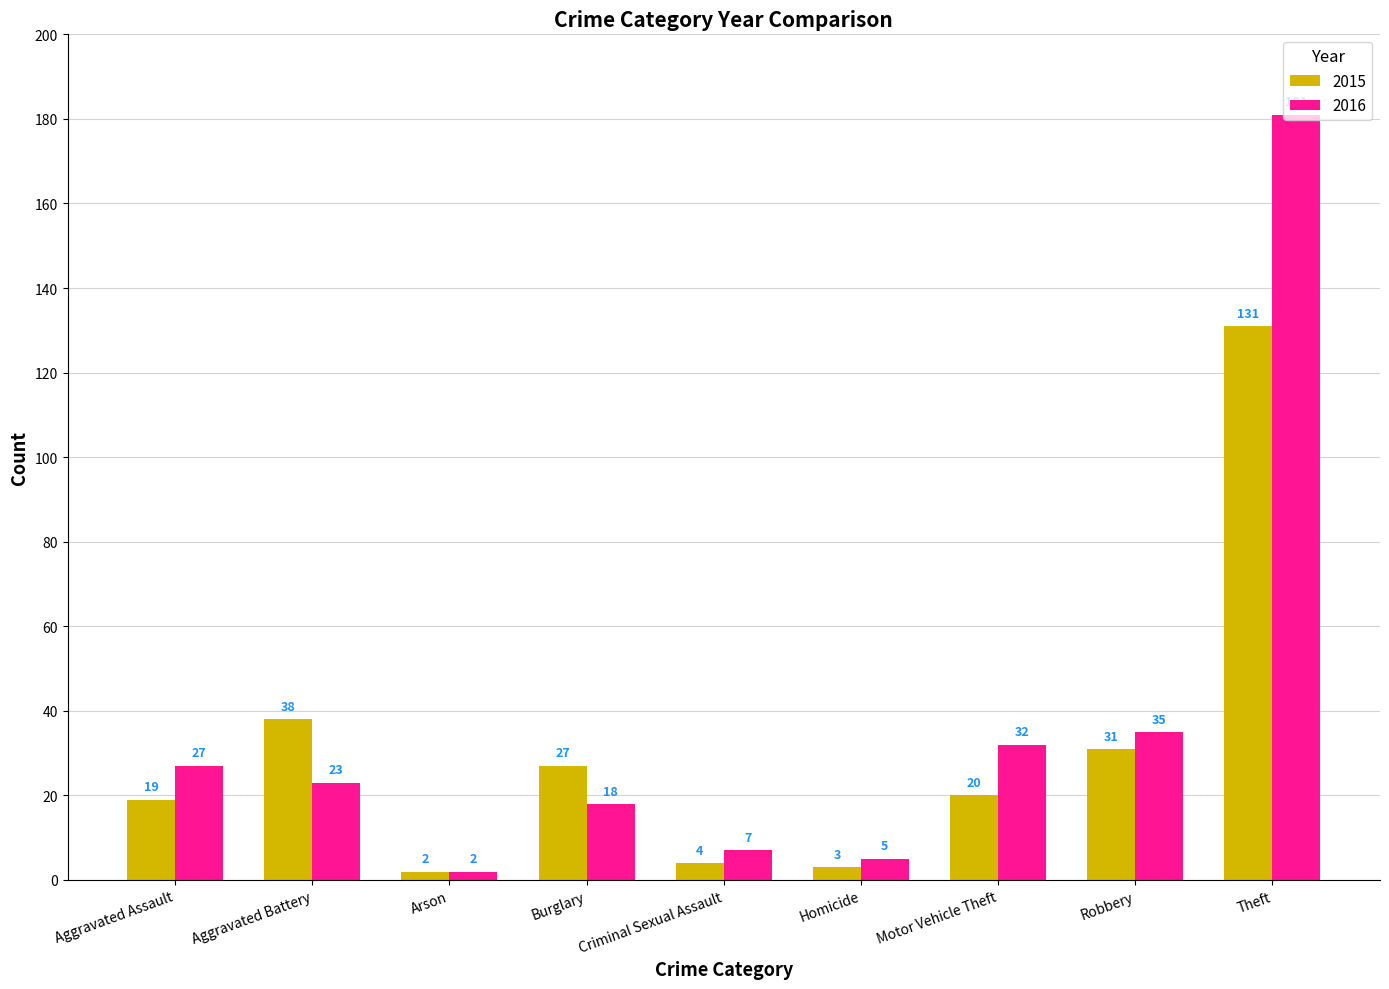

What are all the series names shown in the legend?

2015, 2016